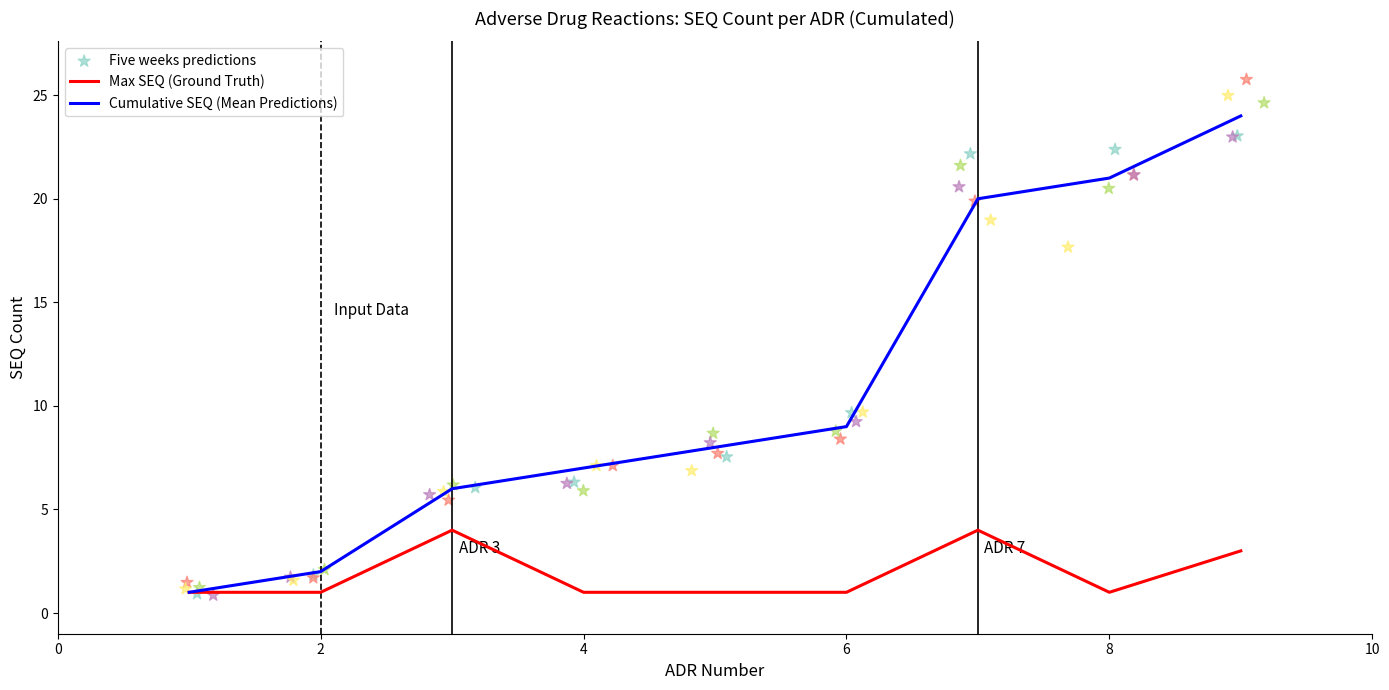

What is the total value across all series at 3?

10